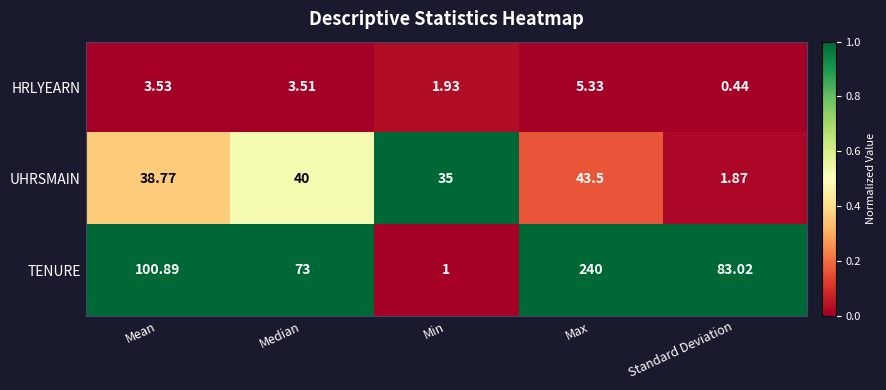

Which category has the highest value in the HRLYEARN series?

Max